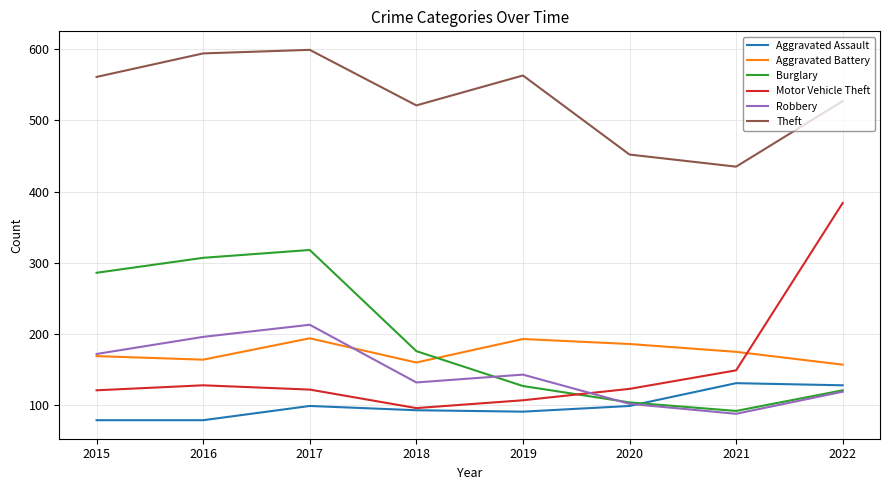

Is it true that Theft equals 791 at 2017?

False